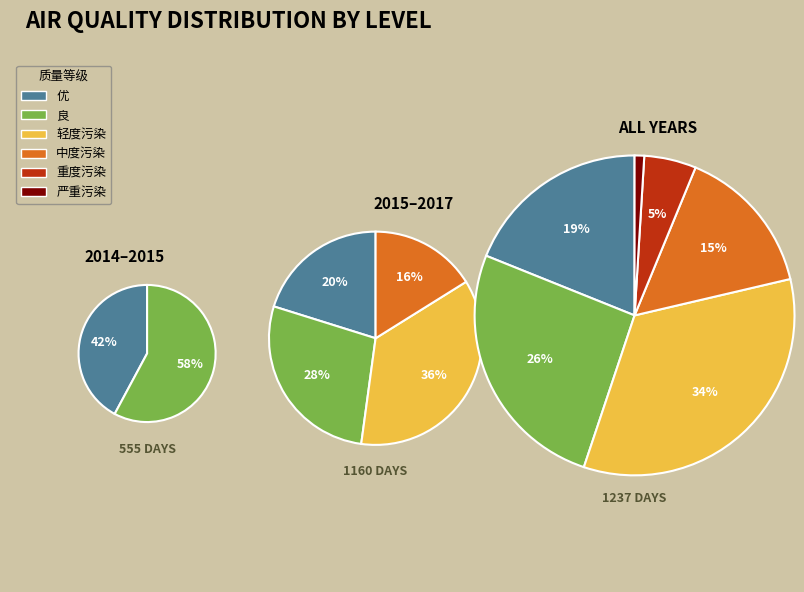

What is the ratio of the value at 良 to the value at 重度污染?

4.9